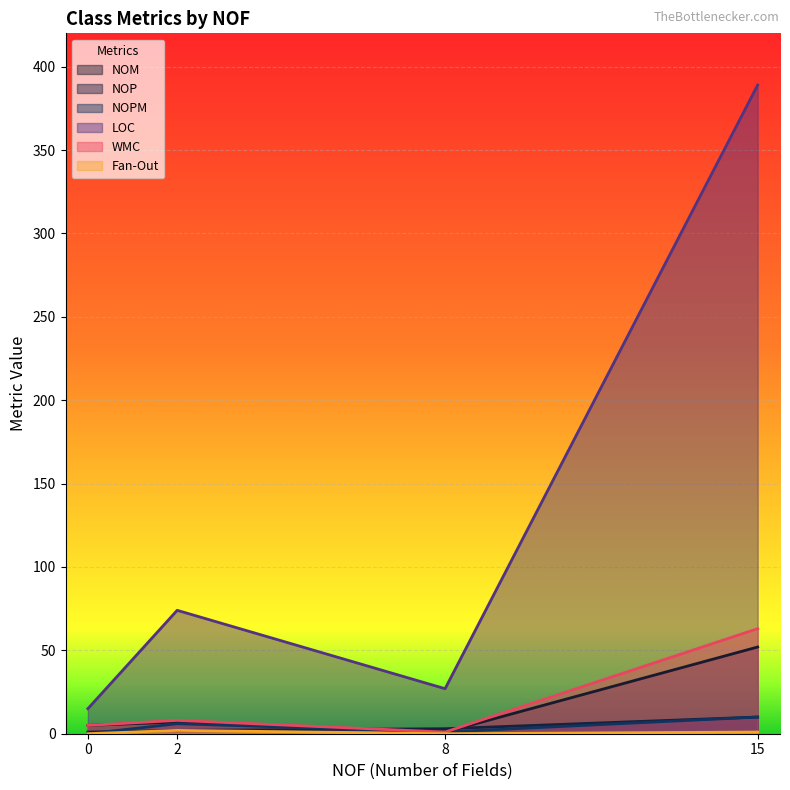

At which category is the sum across all series the highest?

15